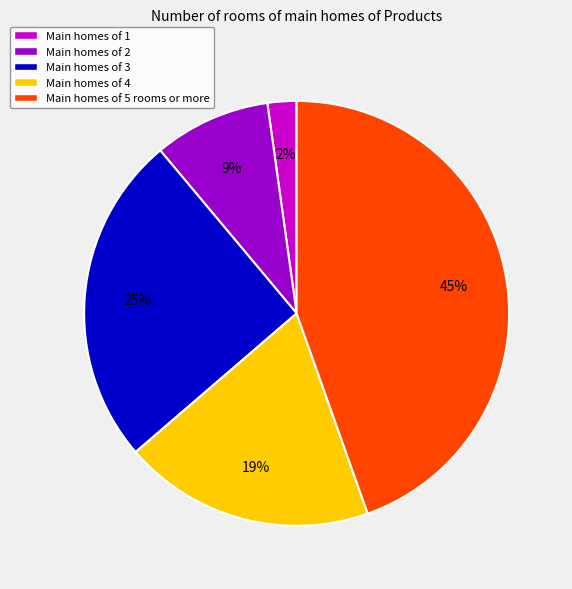

Which category has the smallest portion of the pie?

Main homes of 1